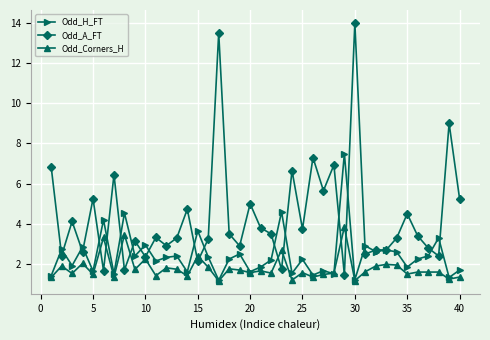

How many data points in Odd_H_FT are above 2?

24